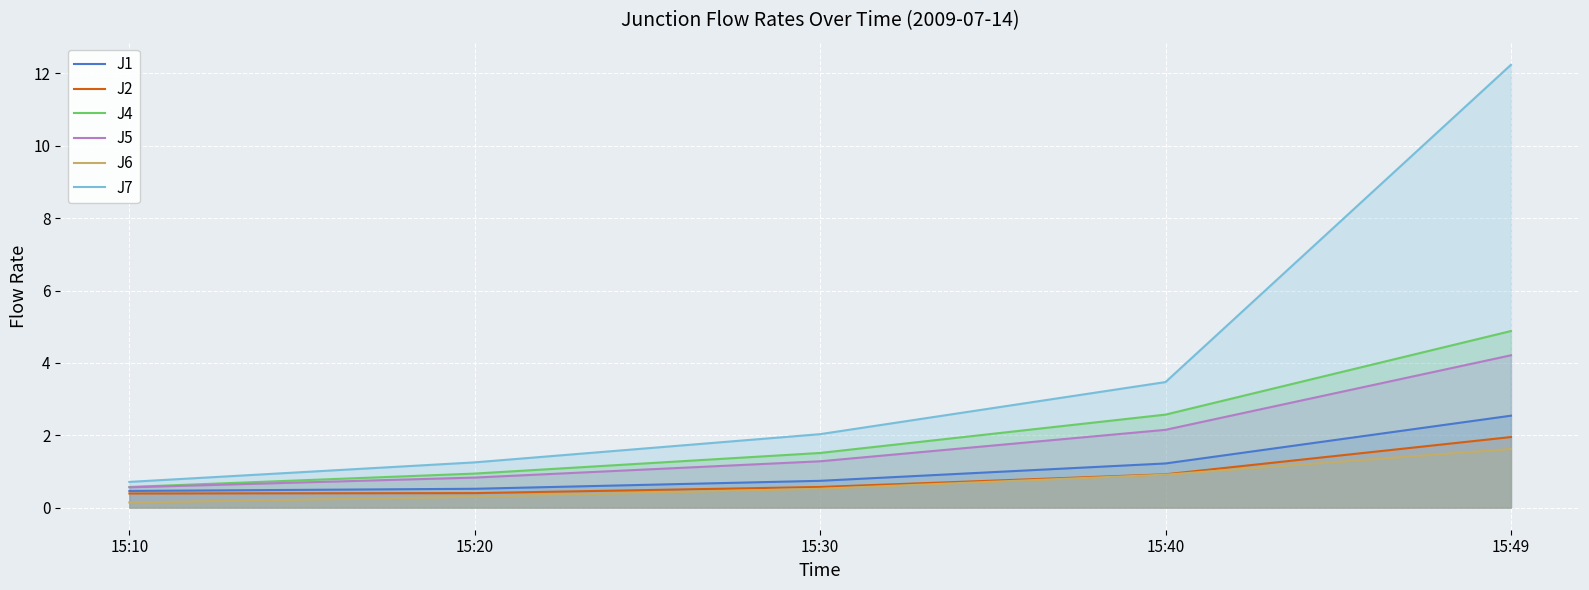

True or false: J5 and J6 intersect in this chart.

False